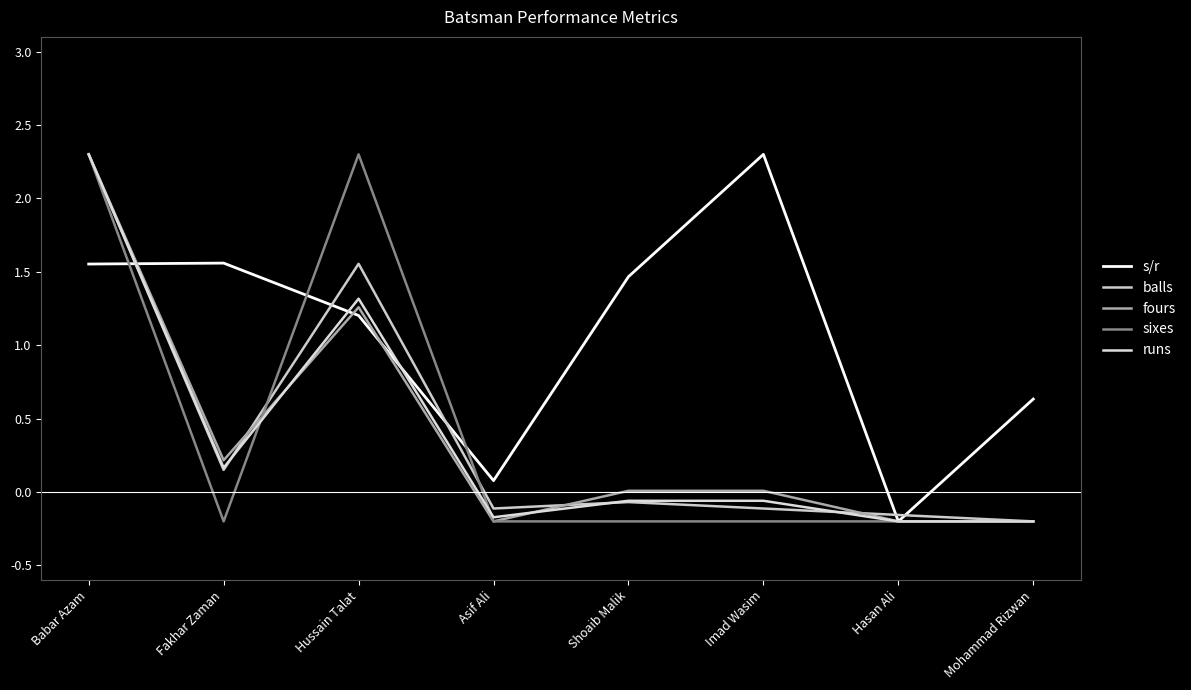

What is the difference between the highest and lowest values at Babar Azam?

0.7